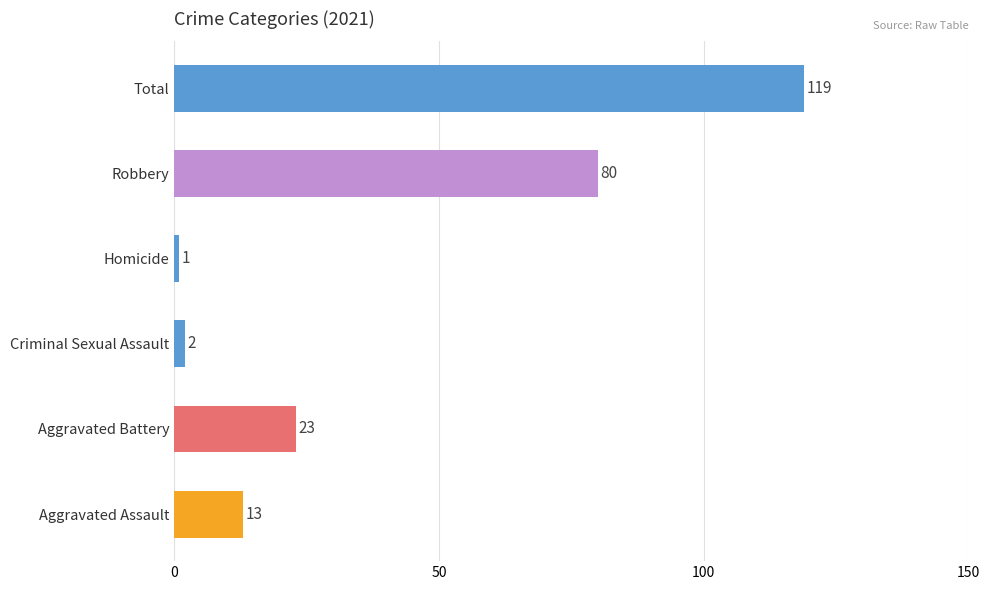

Reading bottom to top, what are all the values shown in this chart?

Aggravated Assault=13	Aggravated Battery=23	Criminal Sexual Assault=2	Homicide=1	Robbery=80	Total=119